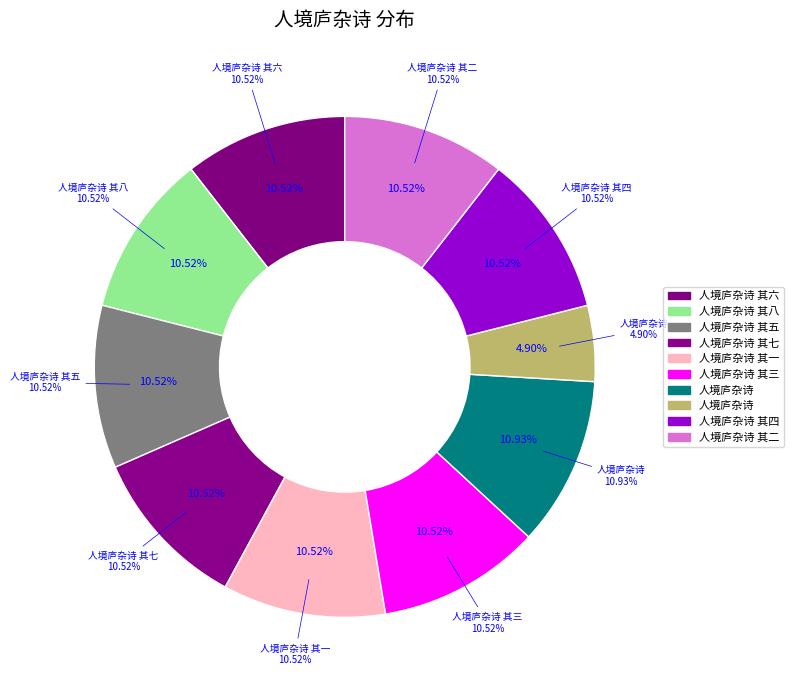

How many slices are in this pie chart?

10